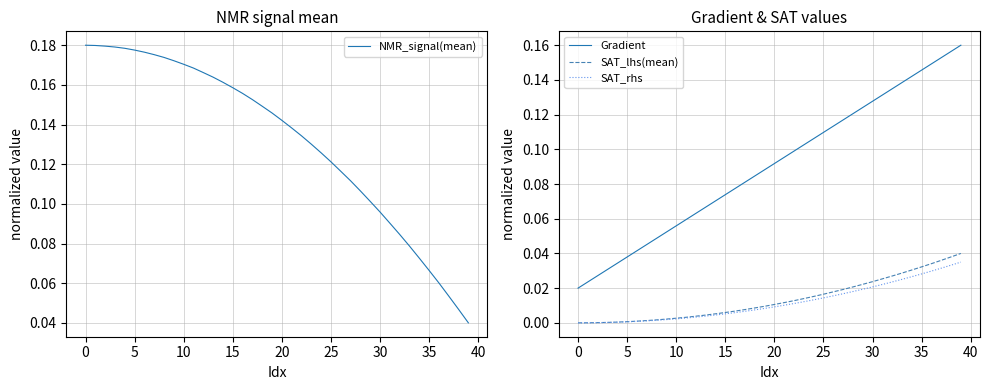

True or false: SAT_lhs(mean) has a value of 0.0 at 35.

True